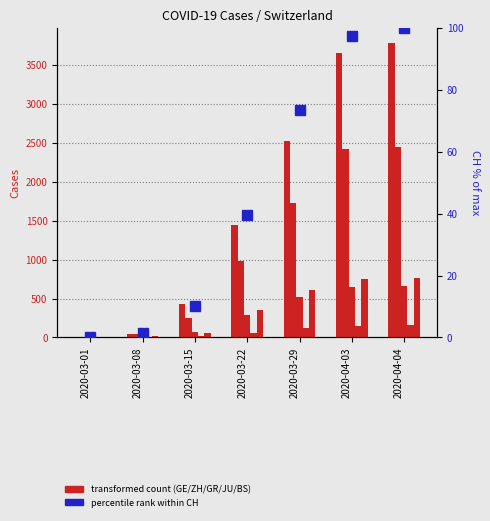

What is the highest value of the GR series?

657.0